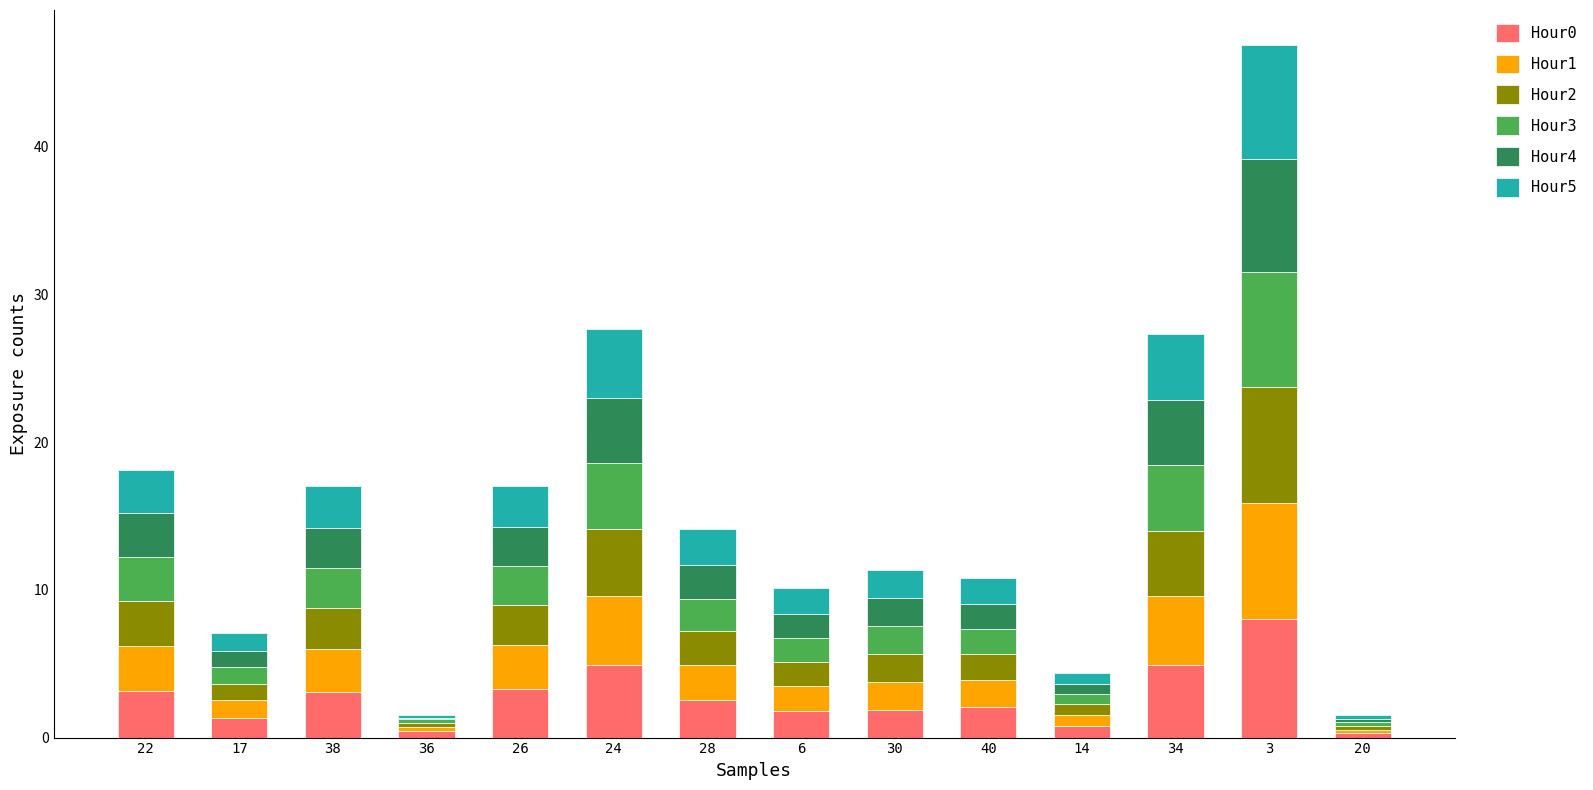

What is the average value of the Hour0 series?

2.8